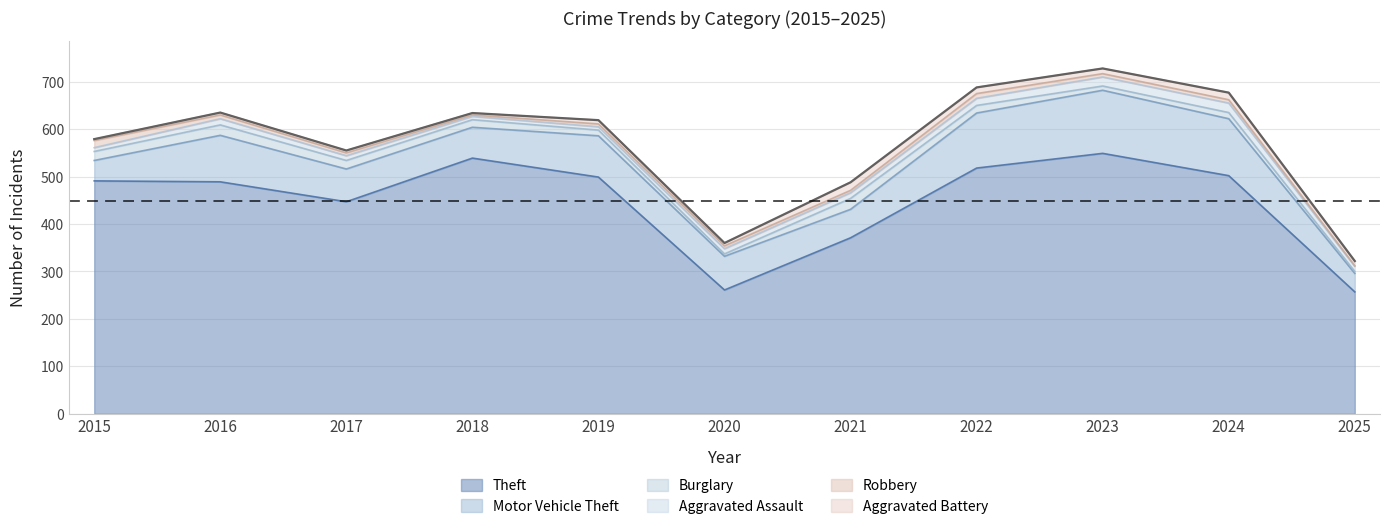

Reading left to right, extract all data points from this chart.

Theft: 491	489	447	539	499	261	371	518	549	502	257
Motor Vehicle Theft: 43	98	69	65	87	71	60	116	133	120	39
Burglary: 19	22	18	16	12	5	23	16	9	13	4
Aggravated Assault: 8	13	10	7	7	11	12	15	19	20	11
Robbery: 15	8	6	3	6	6	5	10	7	7	1
Aggravated Battery: 3	5	5	4	8	6	17	13	11	15	10